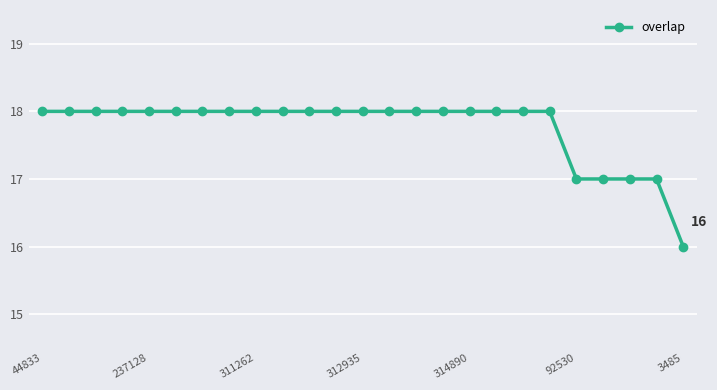

What is the difference between the maximum and minimum values?

2